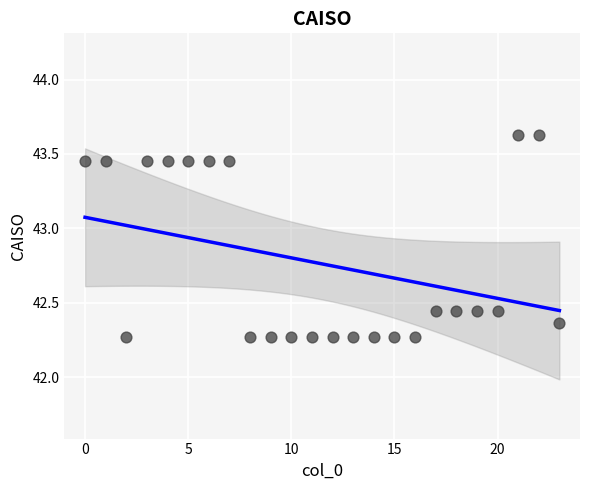

What is the range of Y values (max minus min)?

1.4